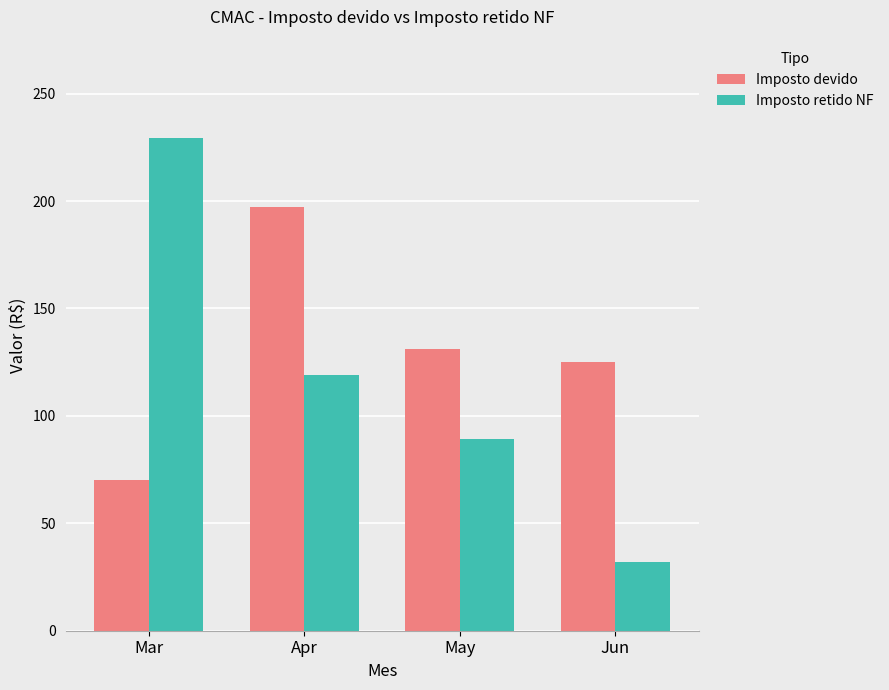

Reading left to right, extract all data points from this chart.

Imposto devido: Mar=70.2	Apr=197.2	May=131.0	Jun=125.0
Imposto retido NF: Mar=229.2	Apr=119.2	May=89.3	Jun=31.8